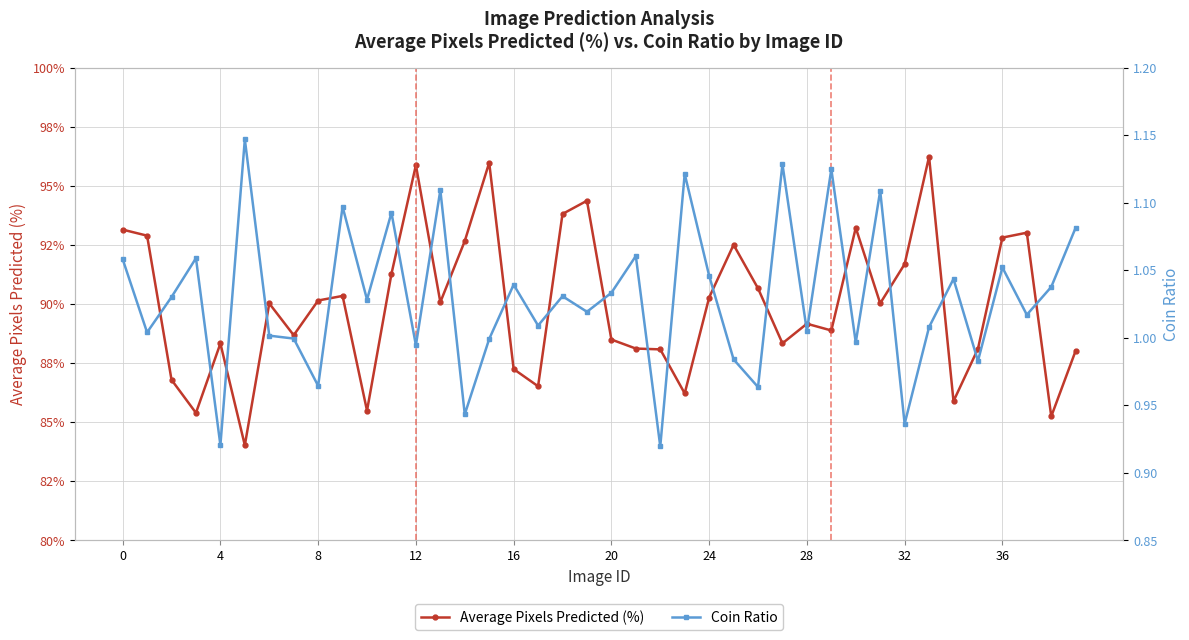

True or false: Average Pixels Predicted (%) has more than 1 interior local peaks.

True